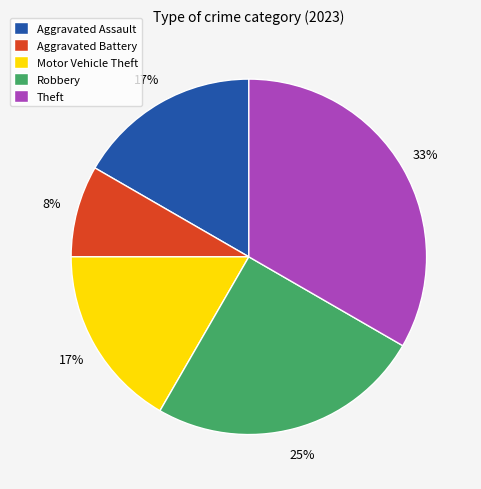

Count the number of slices in the pie.

5